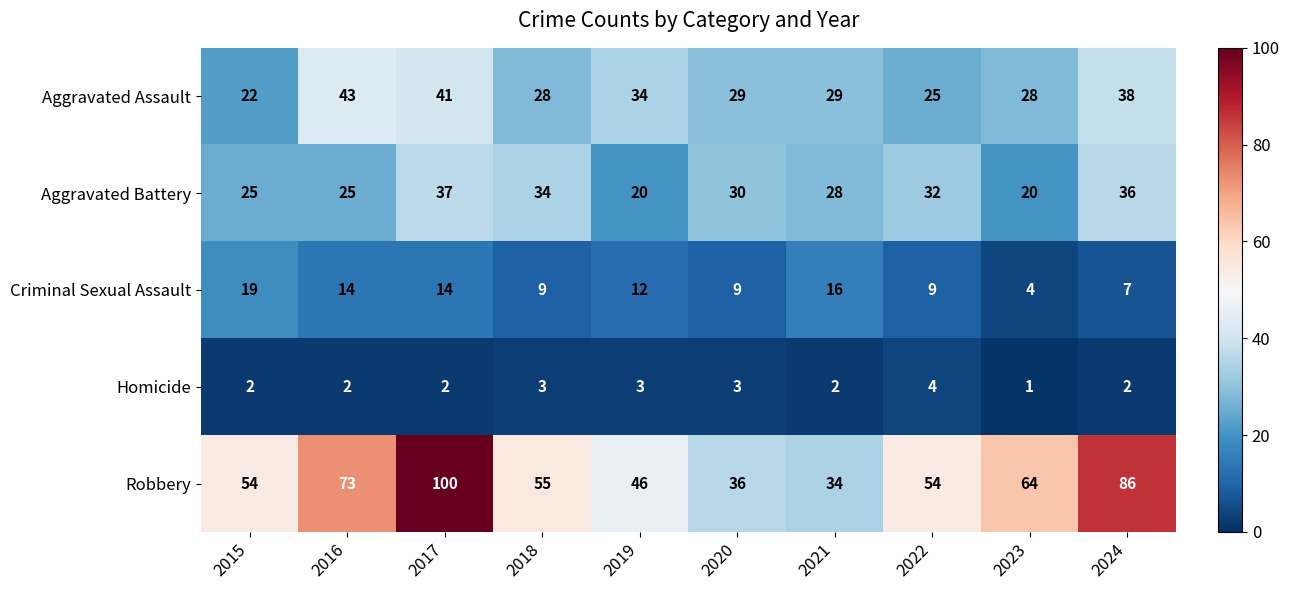

What is the approximate value of Criminal Sexual Assault at 2024, to the nearest 5?

5